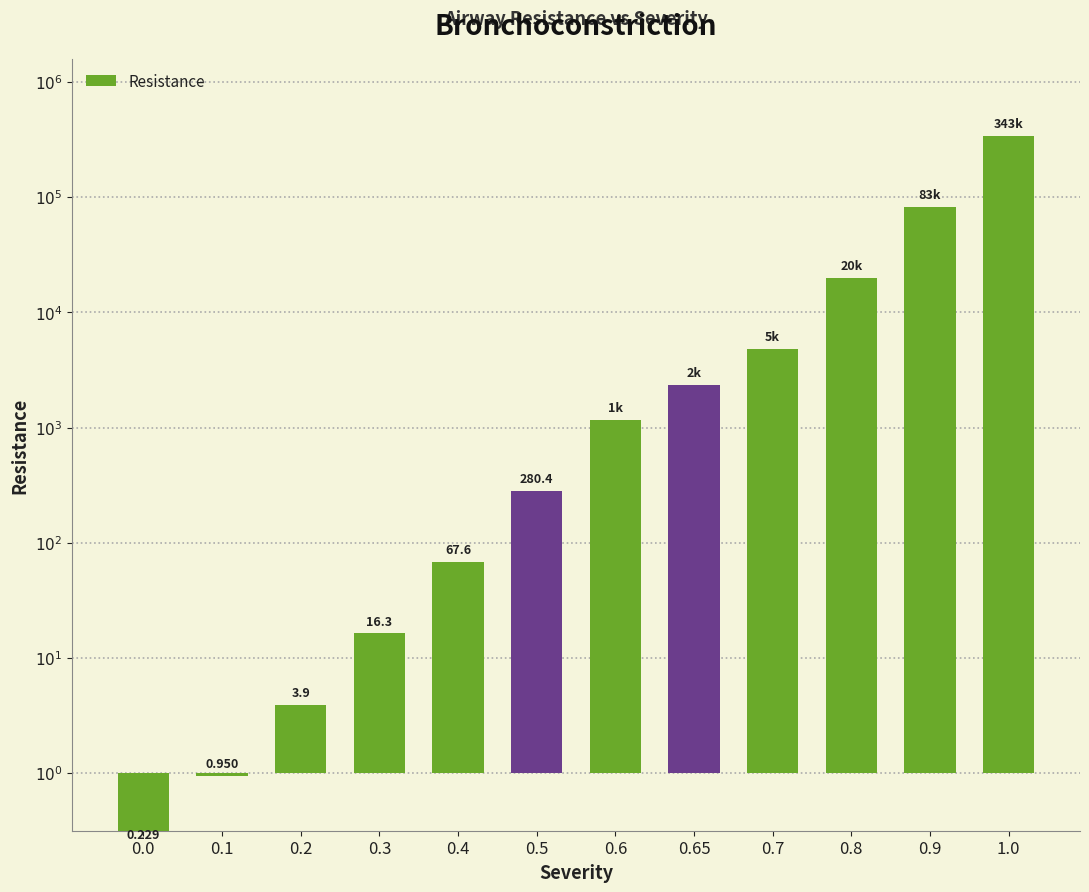

How many data points are above 3?

6